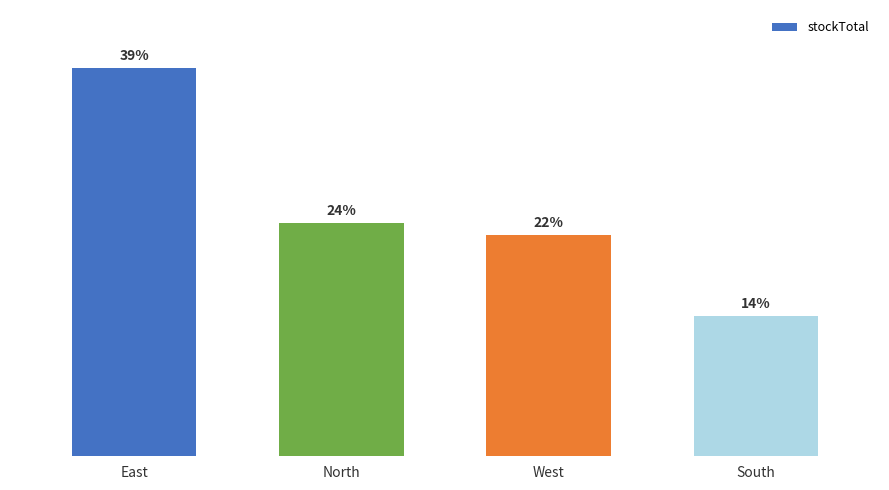

Between West and South, which is larger?

West